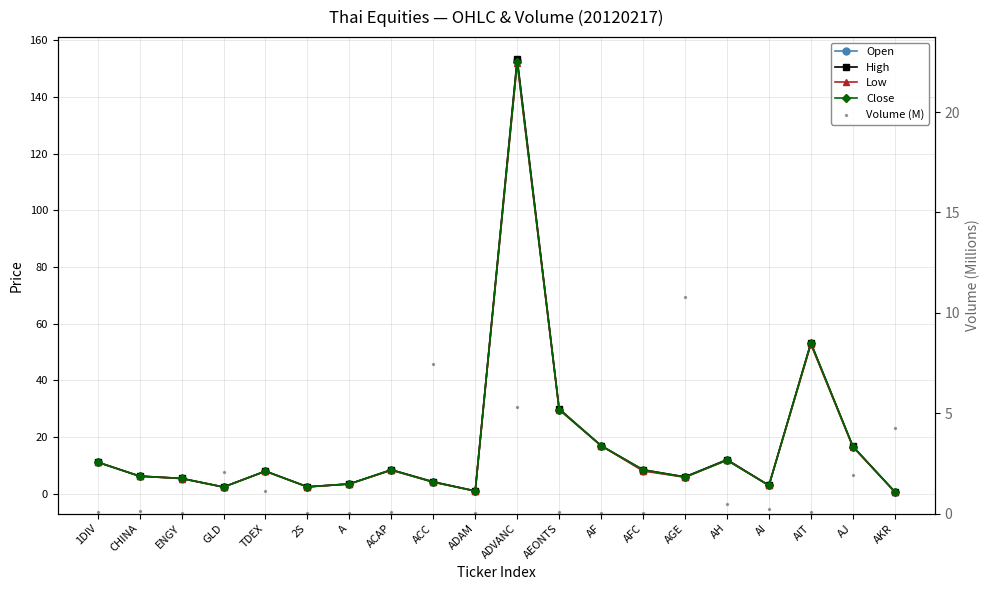

Which series has the largest total across all categories?

High